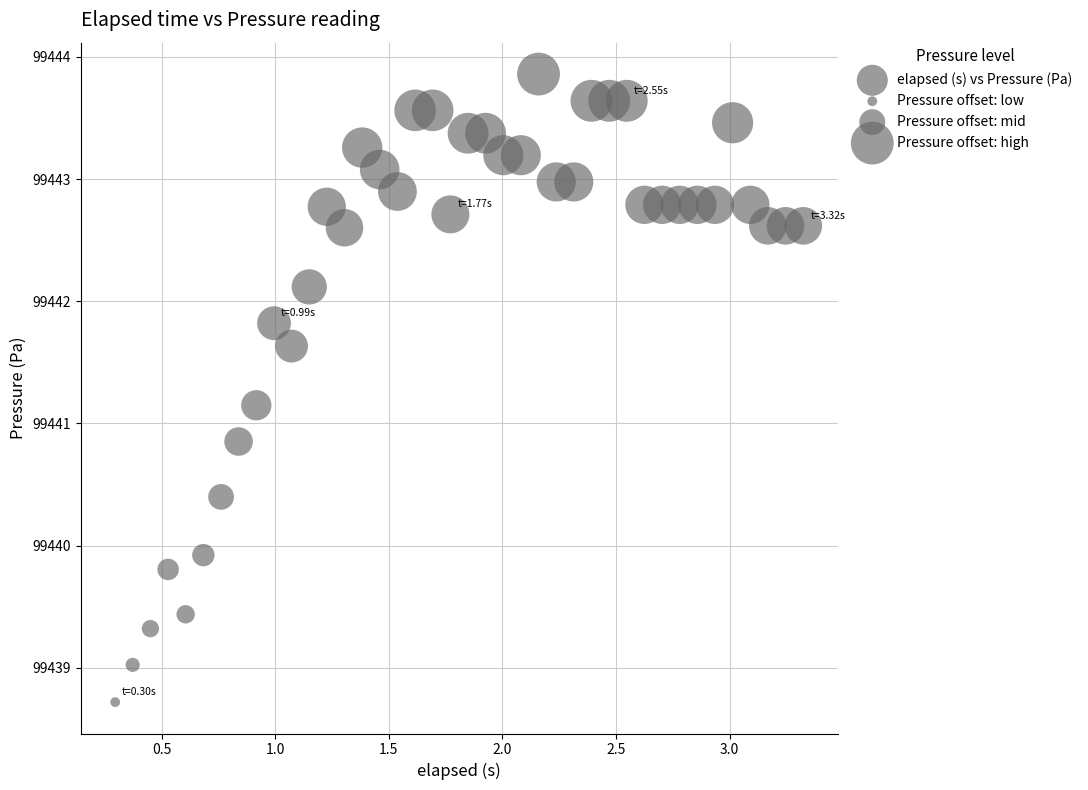

What is the range of X values (max minus min)?

3.0